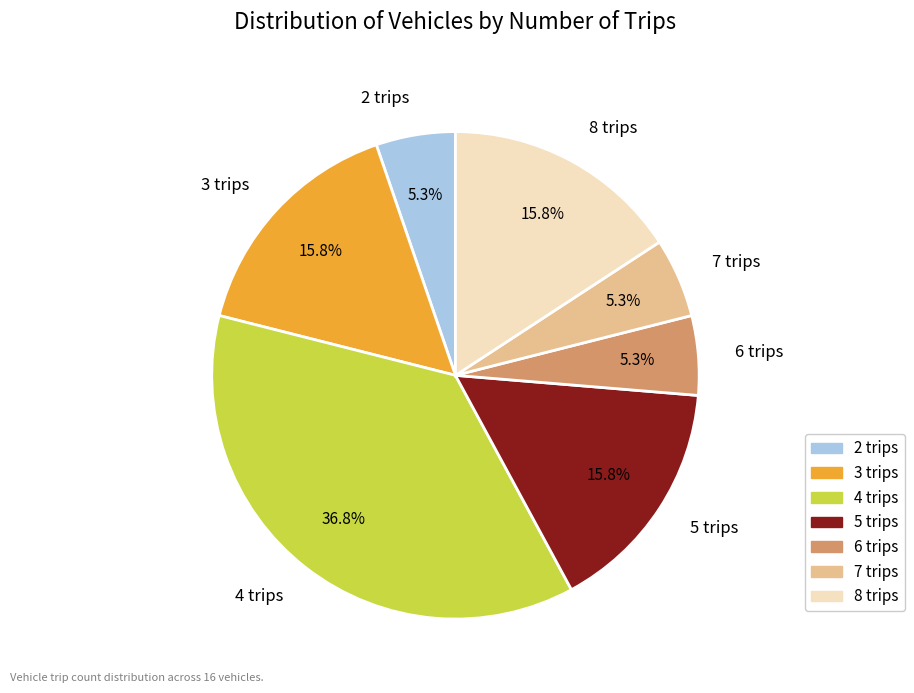

How many slices are in this pie chart?

7